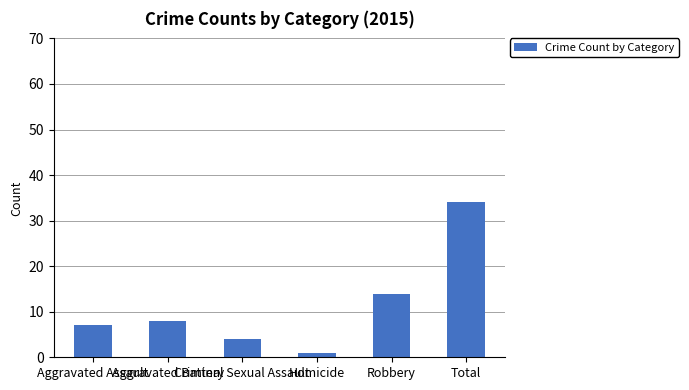

What is the sum of the values at Total and Homicide?

35